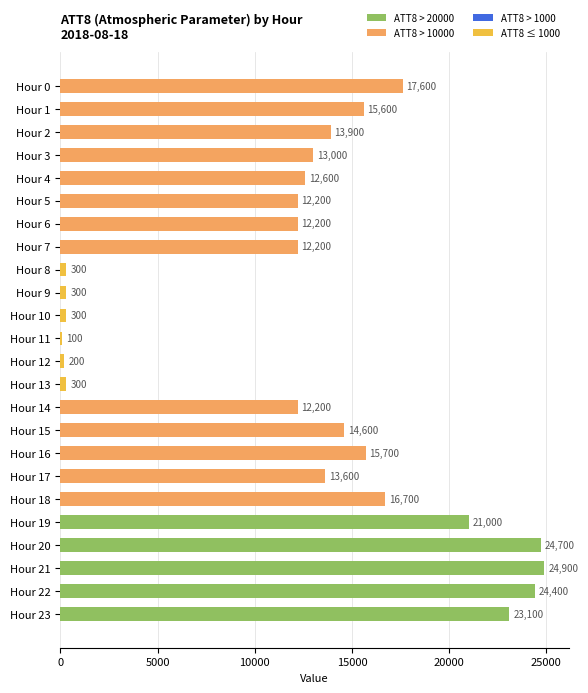

What is the maximum value shown in the chart?

24900